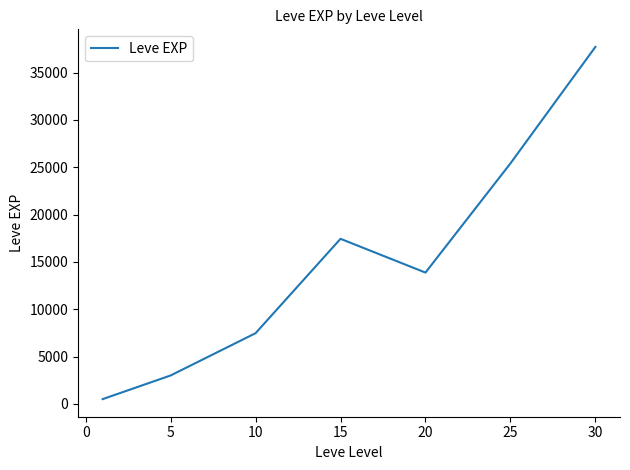

How many interior local peaks (higher than both neighbors) does the data have?

1